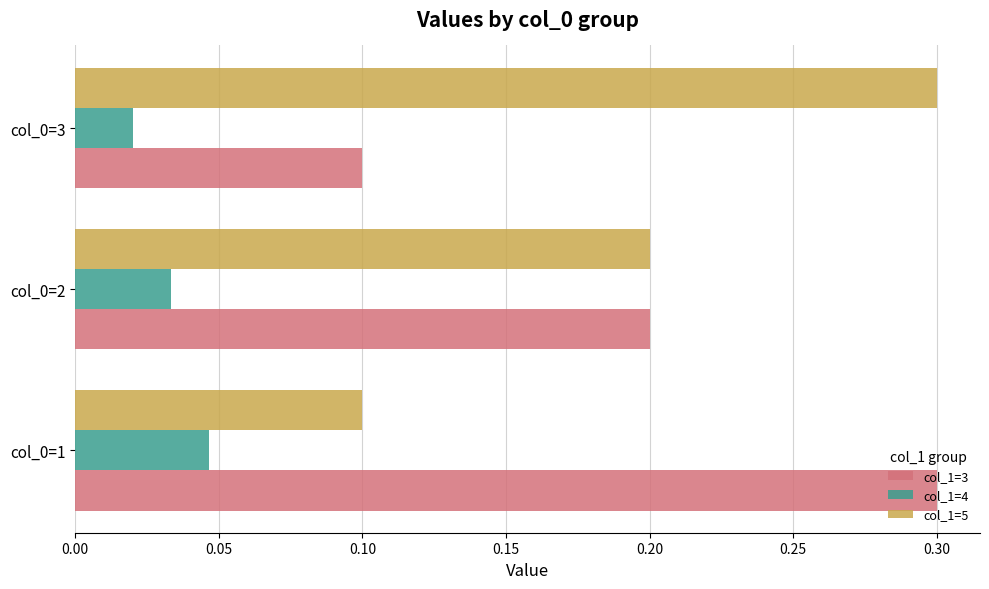

Count the number of categories in the chart.

3